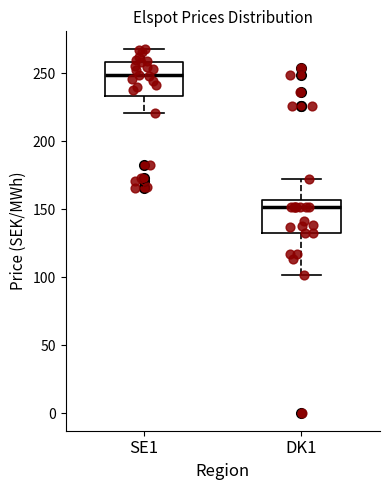

Reading left to right, read every box against the y-axis: the position of its median line, the range the box covers, and the ends of its whiskers. The values are not printed on the chart, so give them approximately, as read against the axis.

SE1: median 250, box 235 to 260, whiskers 220 to 265
DK1: median 150, box 135 to 155, whiskers 100 to 170